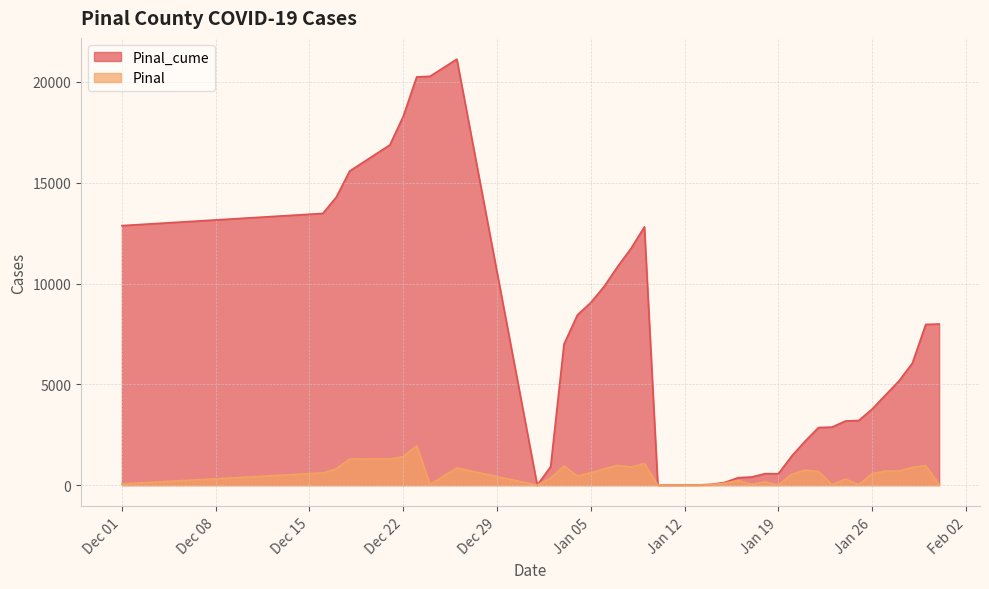

What is the maximum value for Pinal?

1955